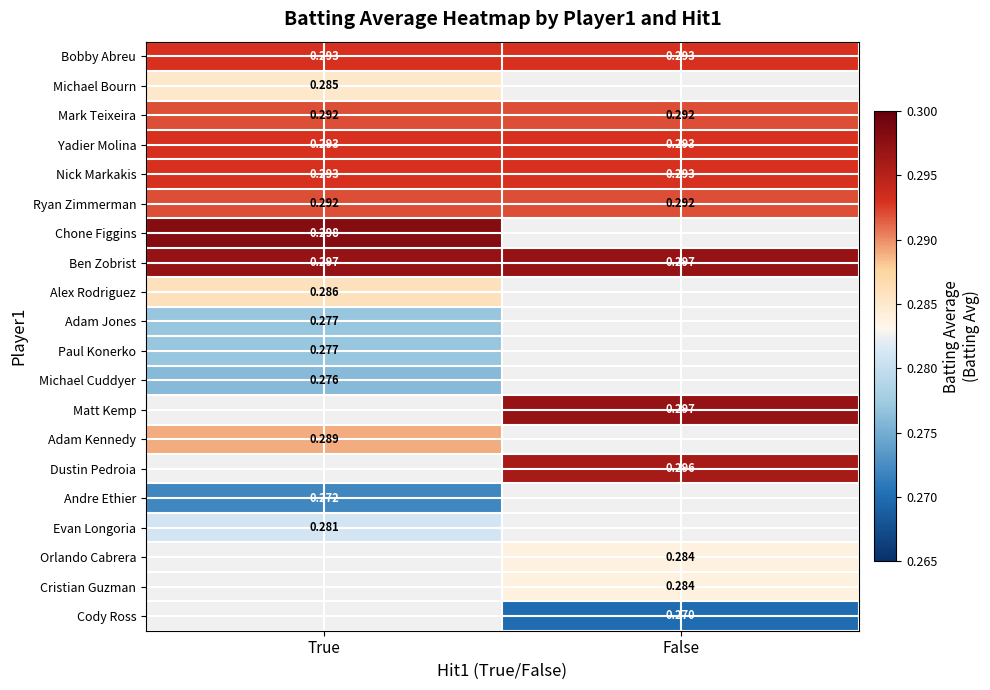

Is the value of Alex Rodriguez at True greater than the value of Chone Figgins at True?

No